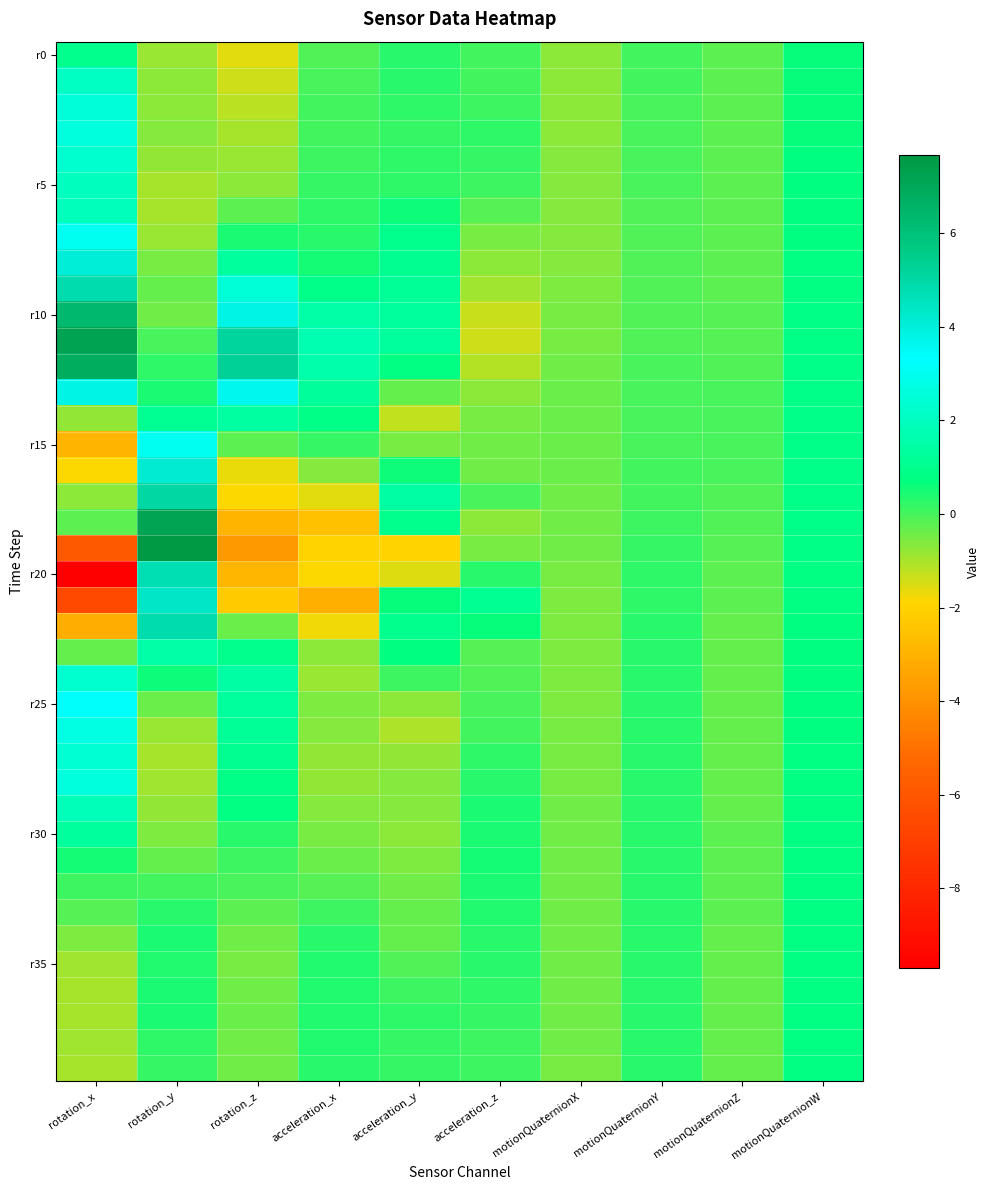

At which category is the sum across all series the highest?

rotation_y